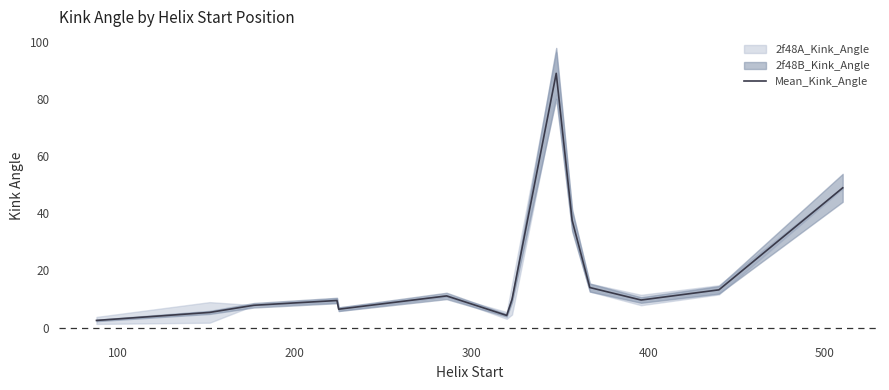

What is the highest value of the Mean_Kink_Angle series?

88.9